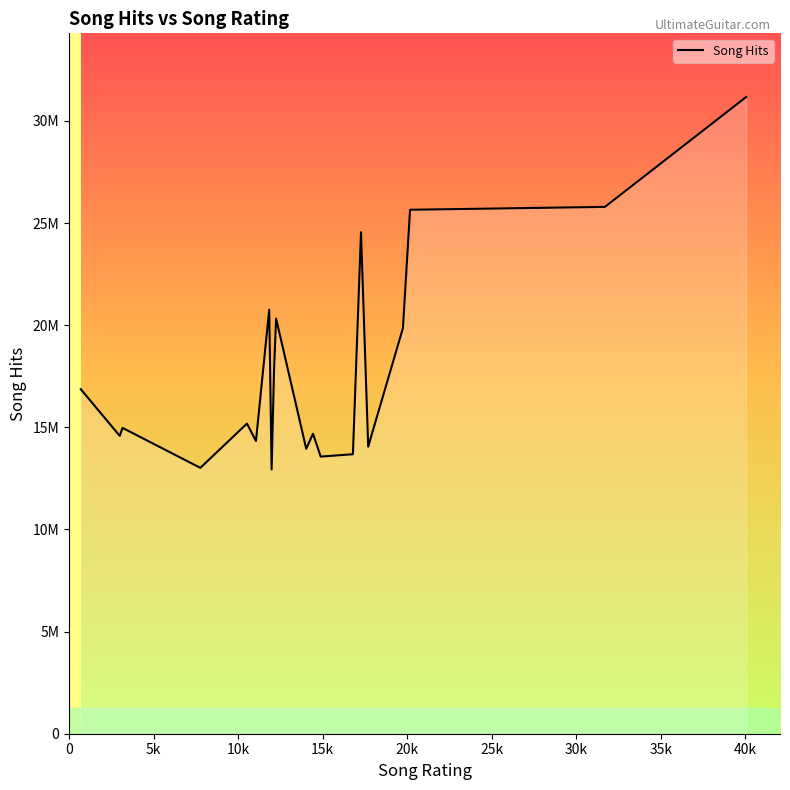

How many series are shown in this chart?

1